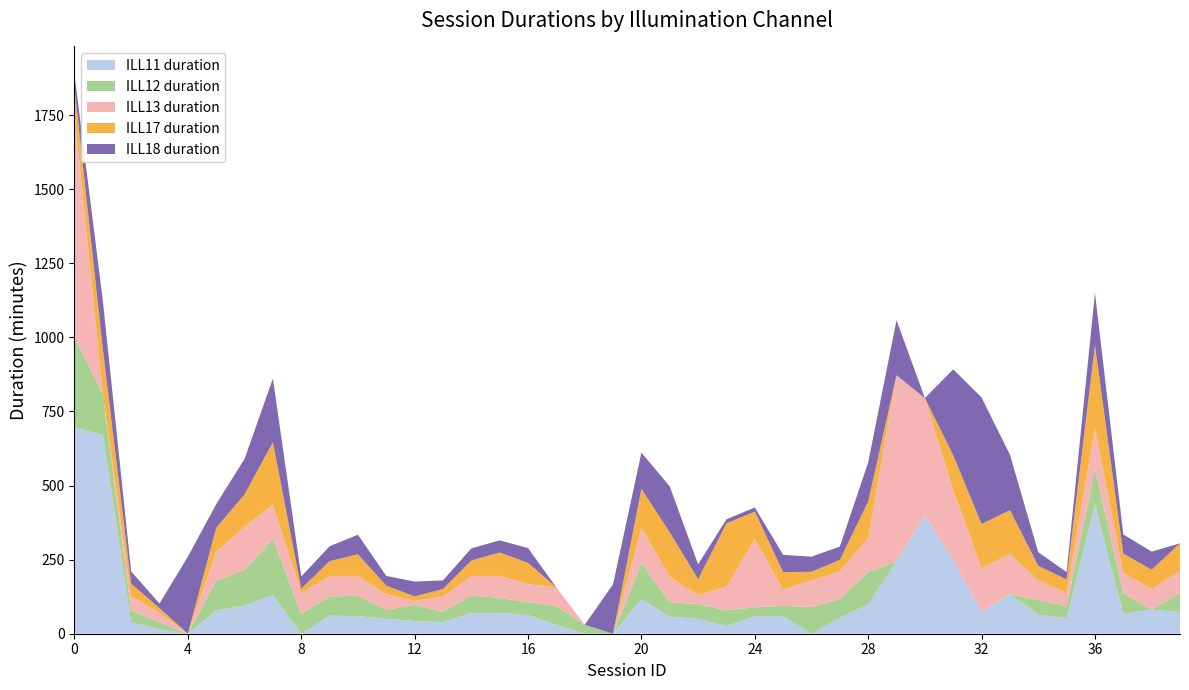

Reading left to right, extract all data points from this chart.

ILL11 duration: 0=695	1=671	2=38	3=15	4=0	5=79	6=95	7=130	8=0	9=61	10=59	11=50	12=43	13=39	14=70	15=70	16=63	17=30	18=0	19=0	20=116	21=58	22=50	23=26	24=59	25=59	26=0	27=54	28=99	29=245	30=400	31=249	32=74	33=133	34=64	35=53	36=435	37=67	38=81	39=73
ILL12 duration: 0=305	1=137	2=41	3=24	4=0	5=99	6=120	7=190	8=67	9=65	10=69	11=30	12=55	13=35	14=59	15=51	16=43	17=63	18=30	19=0	20=122	21=48	22=50	23=53	24=30	25=35	26=90	27=63	28=109	29=0	30=0	31=0	32=0	33=0	34=50	35=39	36=120	37=71	38=0	39=65
ILL13 duration: 0=756	1=0	2=48	3=31	4=0	5=98	6=145	7=116	8=70	9=69	10=67	11=53	12=13	13=51	14=66	15=74	16=61	17=63	18=0	19=0	20=119	21=86	22=30	23=80	24=230	25=55	26=90	27=93	28=115	29=627	30=395	31=235	32=148	33=136	34=67	35=45	36=140	37=67	38=70	39=74
ILL17 duration: 0=85	1=153	2=42	3=16	4=0	5=81	6=110	7=210	8=15	9=50	10=73	11=29	12=15	13=26	14=52	15=79	16=72	17=0	18=0	19=0	20=132	21=150	22=54	23=213	24=93	25=59	26=29	27=39	28=123	29=0	30=0	31=118	32=148	33=148	34=48	35=46	36=278	37=65	38=65	39=93
ILL18 duration: 0=46	1=163	2=41	3=16	4=260	5=80	6=120	7=215	8=41	9=50	10=66	11=33	12=50	13=29	14=41	15=41	16=50	17=0	18=0	19=167	20=122	21=155	22=50	23=14	24=14	25=58	26=51	27=45	28=132	29=186	30=0	31=290	32=427	33=187	34=46	35=25	36=177	37=65	38=61	39=0